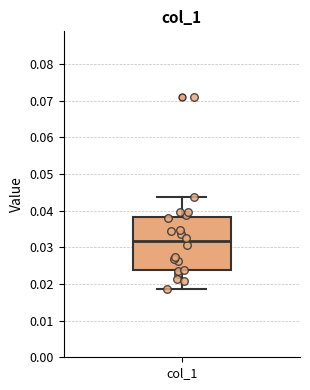

Read this box plot against the y-axis: the position of the median line, the range covered by the box, and the ends of both whiskers. The values are not printed on the chart, so give them approximately, as read against the axis.

median 0.032, box 0.024 to 0.038, whiskers 0.019 to 0.044